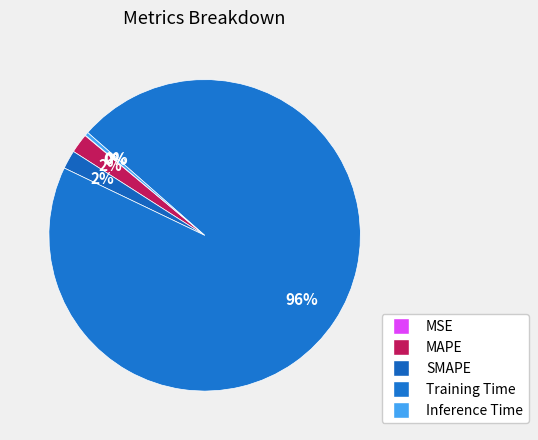

Do SMAPE and Inference Time together represent more than half of the pie?

No